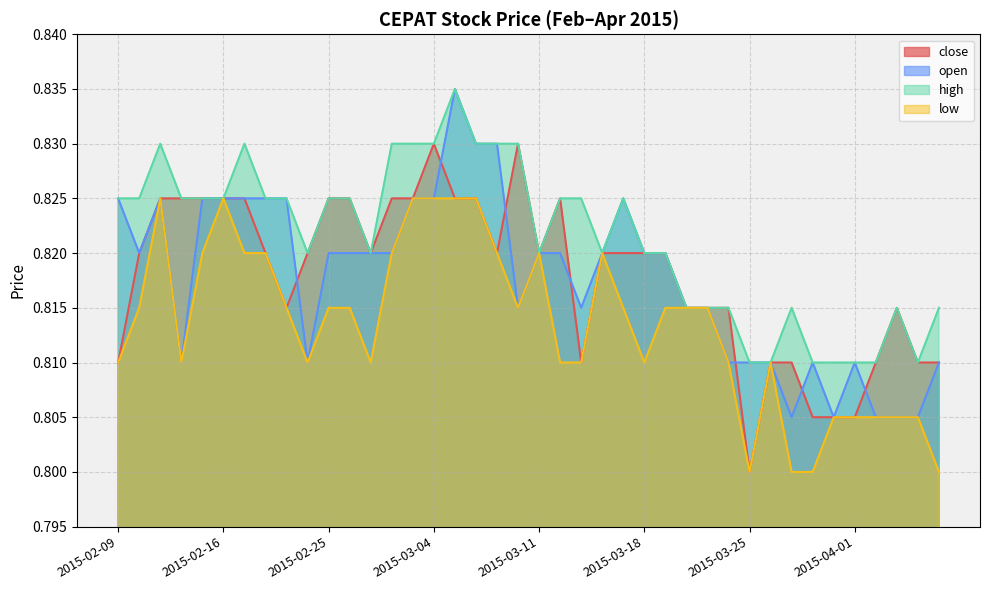

True or false: open and low cross at least once.

False